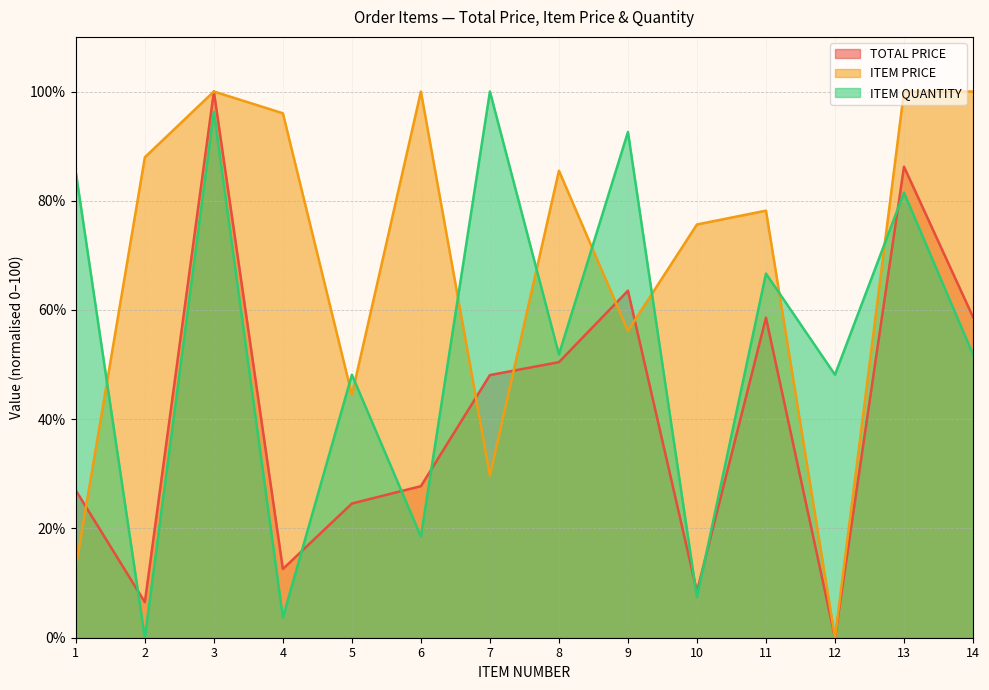

True or false: TOTAL PRICE and ITEM PRICE cross at least once.

True